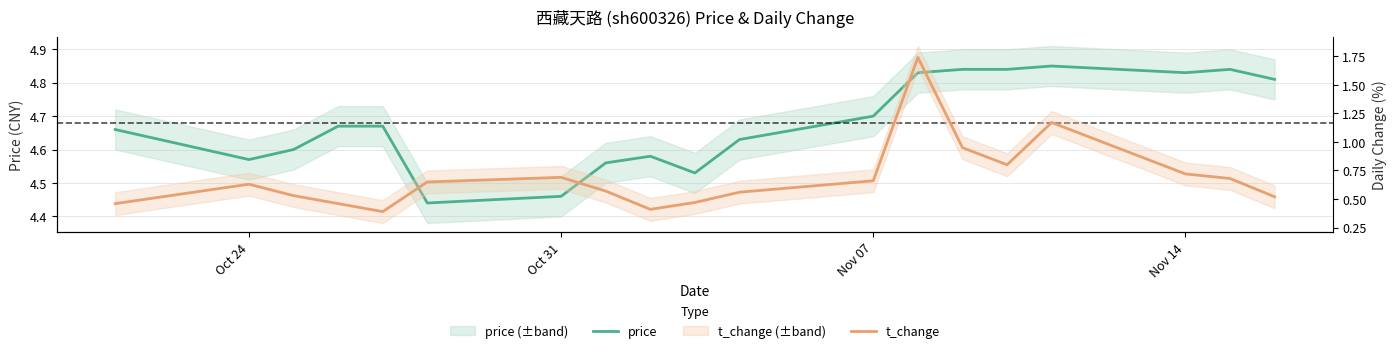

How many lines are shown in the chart?

2